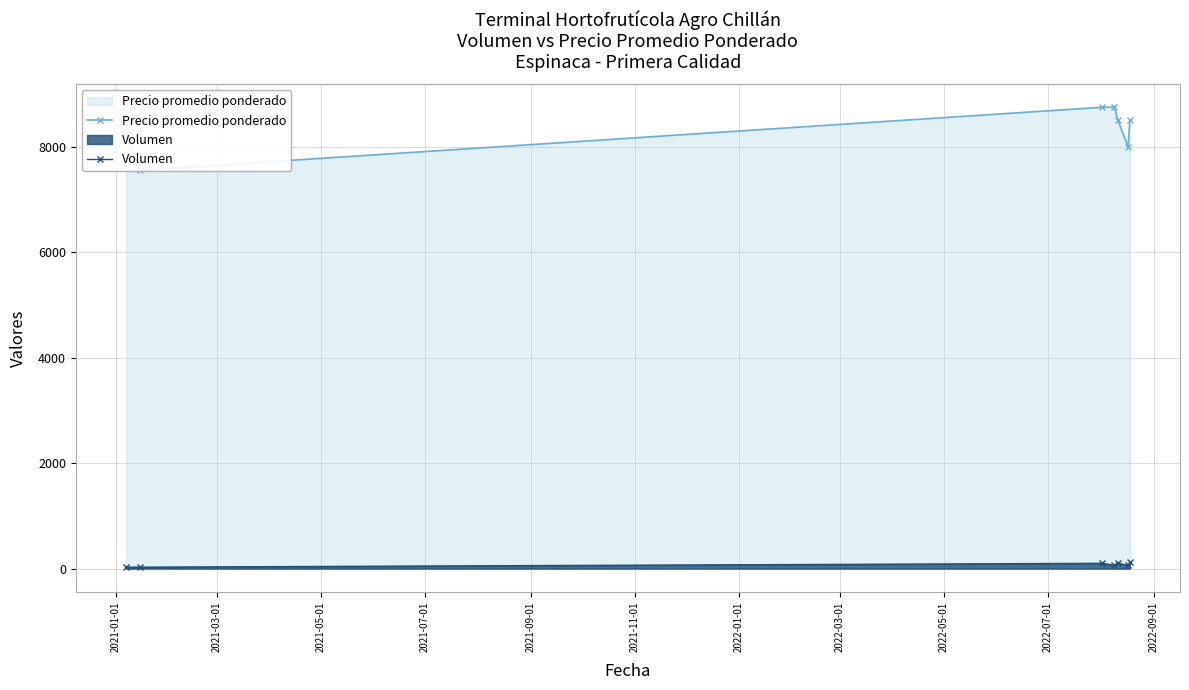

How many data points in Volumen are less than 60?

2